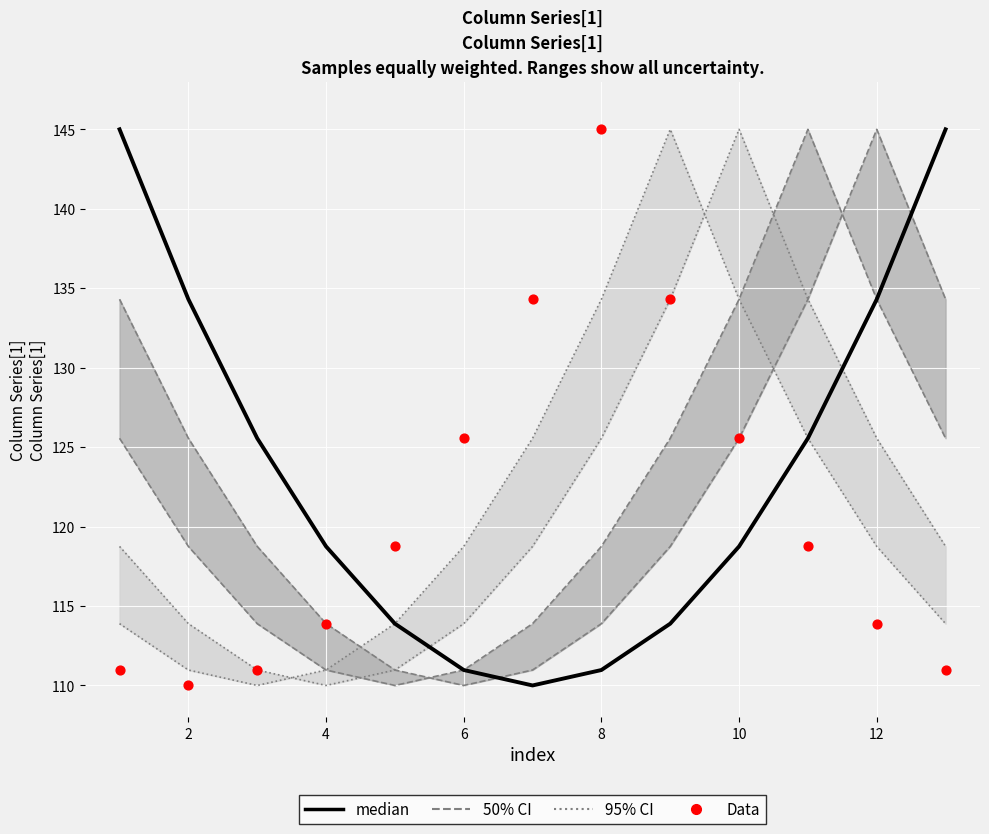

Which series has the largest total across all categories?

median